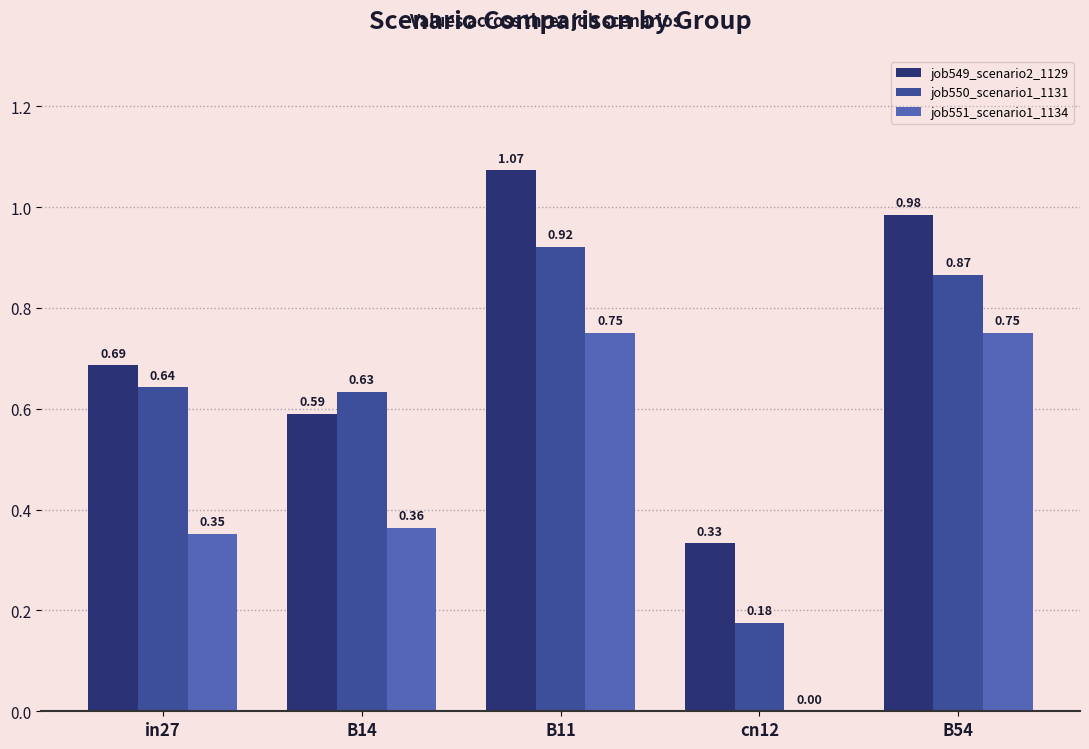

The value of job549_scenario2_1129 at B54 is 0.3. True or false?

False